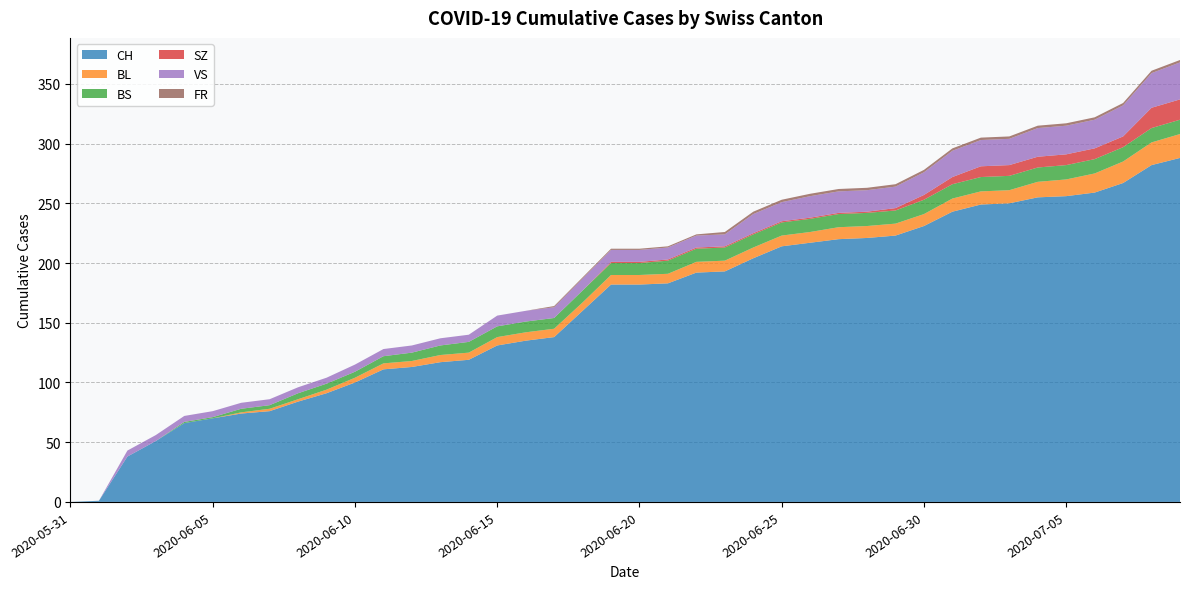

Reading left to right, transcribe all the data shown in this chart.

CH: 2020-05-31=0	2020-06-01=1	2020-06-02=38	2020-06-03=51	2020-06-04=66	2020-06-05=70	2020-06-06=74	2020-06-07=76	2020-06-08=84	2020-06-09=91	2020-06-10=100	2020-06-11=111	2020-06-12=113	2020-06-13=117	2020-06-14=119	2020-06-15=131	2020-06-16=135	2020-06-17=138	2020-06-18=160	2020-06-19=182	2020-06-20=182	2020-06-21=183	2020-06-22=192	2020-06-23=193	2020-06-24=204	2020-06-25=214	2020-06-26=217	2020-06-27=220	2020-06-28=221	2020-06-29=223	2020-06-30=231	2020-07-01=243	2020-07-02=249	2020-07-03=250	2020-07-04=255	2020-07-05=256	2020-07-06=259	2020-07-07=267	2020-07-08=282	2020-07-09=288
BL: 2020-05-31=0	2020-06-01=0	2020-06-02=0	2020-06-03=0	2020-06-04=0	2020-06-05=0	2020-06-06=1	2020-06-07=2	2020-06-08=2	2020-06-09=3	2020-06-10=4	2020-06-11=5	2020-06-12=5	2020-06-13=6	2020-06-14=6	2020-06-15=7	2020-06-16=7	2020-06-17=7	2020-06-18=7	2020-06-19=8	2020-06-20=8	2020-06-21=8	2020-06-22=9	2020-06-23=9	2020-06-24=9	2020-06-25=9	2020-06-26=9	2020-06-27=10	2020-06-28=10	2020-06-29=10	2020-06-30=10	2020-07-01=11	2020-07-02=11	2020-07-03=11	2020-07-04=13	2020-07-05=14	2020-07-06=16	2020-07-07=18	2020-07-08=19	2020-07-09=20
BS: 2020-05-31=0	2020-06-01=0	2020-06-02=0	2020-06-03=0	2020-06-04=1	2020-06-05=1	2020-06-06=3	2020-06-07=3	2020-06-08=5	2020-06-09=5	2020-06-10=5	2020-06-11=6	2020-06-12=7	2020-06-13=8	2020-06-14=9	2020-06-15=9	2020-06-16=9	2020-06-17=9	2020-06-18=10	2020-06-19=10	2020-06-20=10	2020-06-21=11	2020-06-22=11	2020-06-23=11	2020-06-24=11	2020-06-25=11	2020-06-26=11	2020-06-27=11	2020-06-28=11	2020-06-29=11	2020-06-30=12	2020-07-01=12	2020-07-02=12	2020-07-03=12	2020-07-04=12	2020-07-05=12	2020-07-06=12	2020-07-07=12	2020-07-08=12	2020-07-09=12
SZ: 2020-05-31=0	2020-06-01=0	2020-06-02=0	2020-06-03=0	2020-06-04=0	2020-06-05=0	2020-06-06=0	2020-06-07=0	2020-06-08=0	2020-06-09=0	2020-06-10=0	2020-06-11=0	2020-06-12=0	2020-06-13=0	2020-06-14=0	2020-06-15=0	2020-06-16=0	2020-06-17=0	2020-06-18=0	2020-06-19=1	2020-06-20=1	2020-06-21=1	2020-06-22=1	2020-06-23=1	2020-06-24=1	2020-06-25=1	2020-06-26=1	2020-06-27=1	2020-06-28=1	2020-06-29=2	2020-06-30=4	2020-07-01=6	2020-07-02=9	2020-07-03=9	2020-07-04=9	2020-07-05=9	2020-07-06=9	2020-07-07=9	2020-07-08=17	2020-07-09=17
VS: 2020-05-31=0	2020-06-01=0	2020-06-02=5	2020-06-03=5	2020-06-04=5	2020-06-05=5	2020-06-06=5	2020-06-07=5	2020-06-08=5	2020-06-09=5	2020-06-10=6	2020-06-11=6	2020-06-12=6	2020-06-13=6	2020-06-14=6	2020-06-15=9	2020-06-16=9	2020-06-17=9	2020-06-18=10	2020-06-19=10	2020-06-20=10	2020-06-21=10	2020-06-22=10	2020-06-23=10	2020-06-24=16	2020-06-25=16	2020-06-26=18	2020-06-27=18	2020-06-28=18	2020-06-29=18	2020-06-30=19	2020-07-01=22	2020-07-02=22	2020-07-03=22	2020-07-04=24	2020-07-05=24	2020-07-06=24	2020-07-07=26	2020-07-08=29	2020-07-09=31
FR: 2020-05-31=0	2020-06-01=0	2020-06-02=0	2020-06-03=0	2020-06-04=0	2020-06-05=0	2020-06-06=0	2020-06-07=0	2020-06-08=0	2020-06-09=0	2020-06-10=0	2020-06-11=0	2020-06-12=0	2020-06-13=0	2020-06-14=0	2020-06-15=0	2020-06-16=0	2020-06-17=1	2020-06-18=1	2020-06-19=1	2020-06-20=1	2020-06-21=1	2020-06-22=1	2020-06-23=2	2020-06-24=2	2020-06-25=2	2020-06-26=2	2020-06-27=2	2020-06-28=2	2020-06-29=2	2020-06-30=2	2020-07-01=2	2020-07-02=2	2020-07-03=2	2020-07-04=2	2020-07-05=2	2020-07-06=2	2020-07-07=2	2020-07-08=2	2020-07-09=2